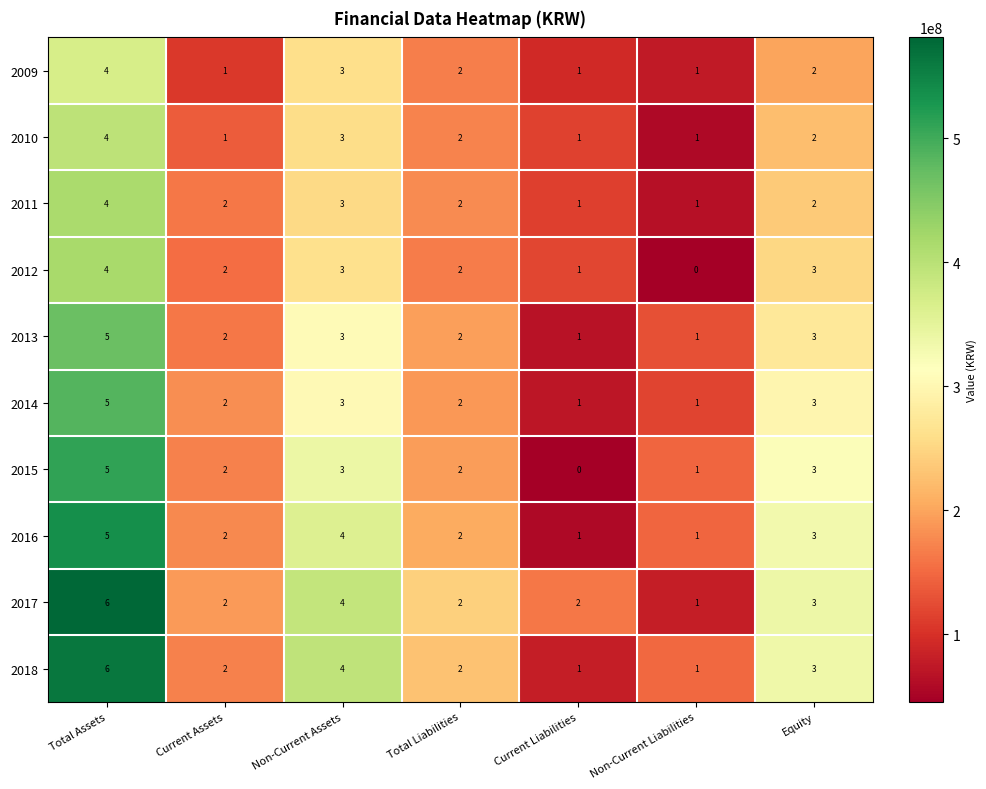

Which series has the largest total across all categories?

2017